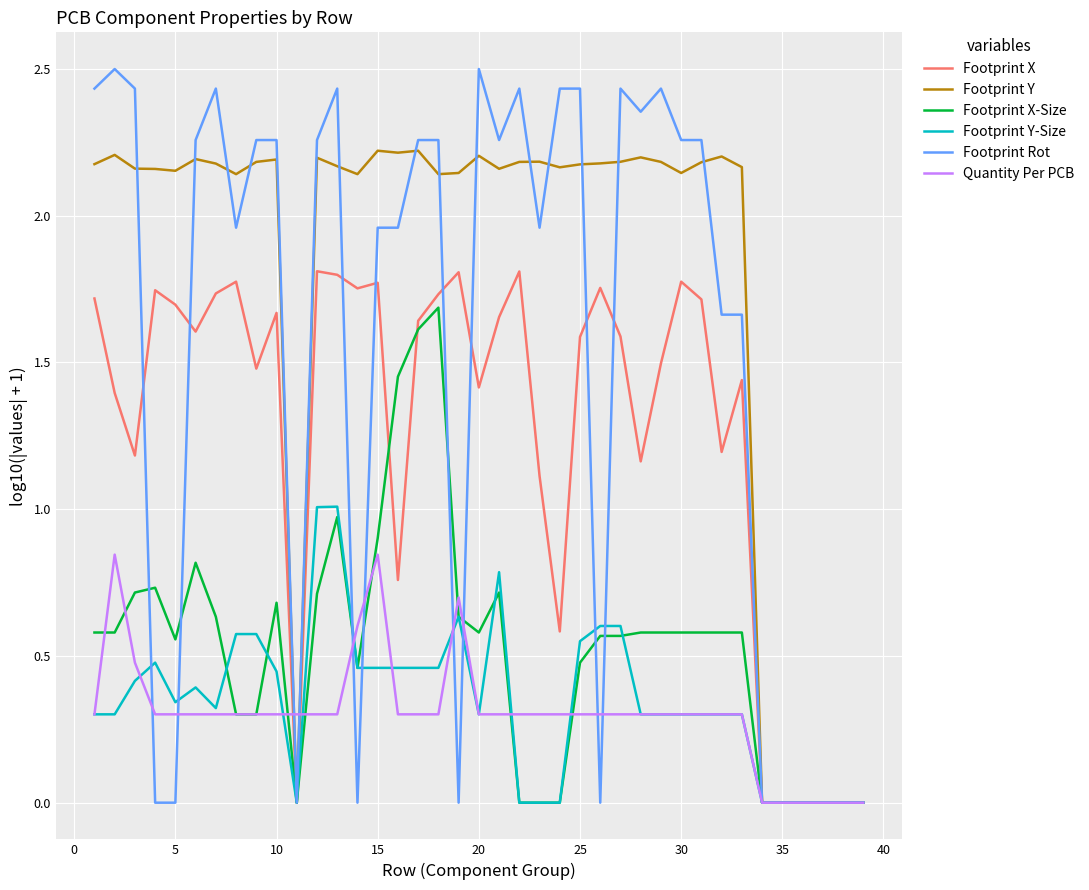

Which series has the largest range (max minus min)?

Footprint Rot